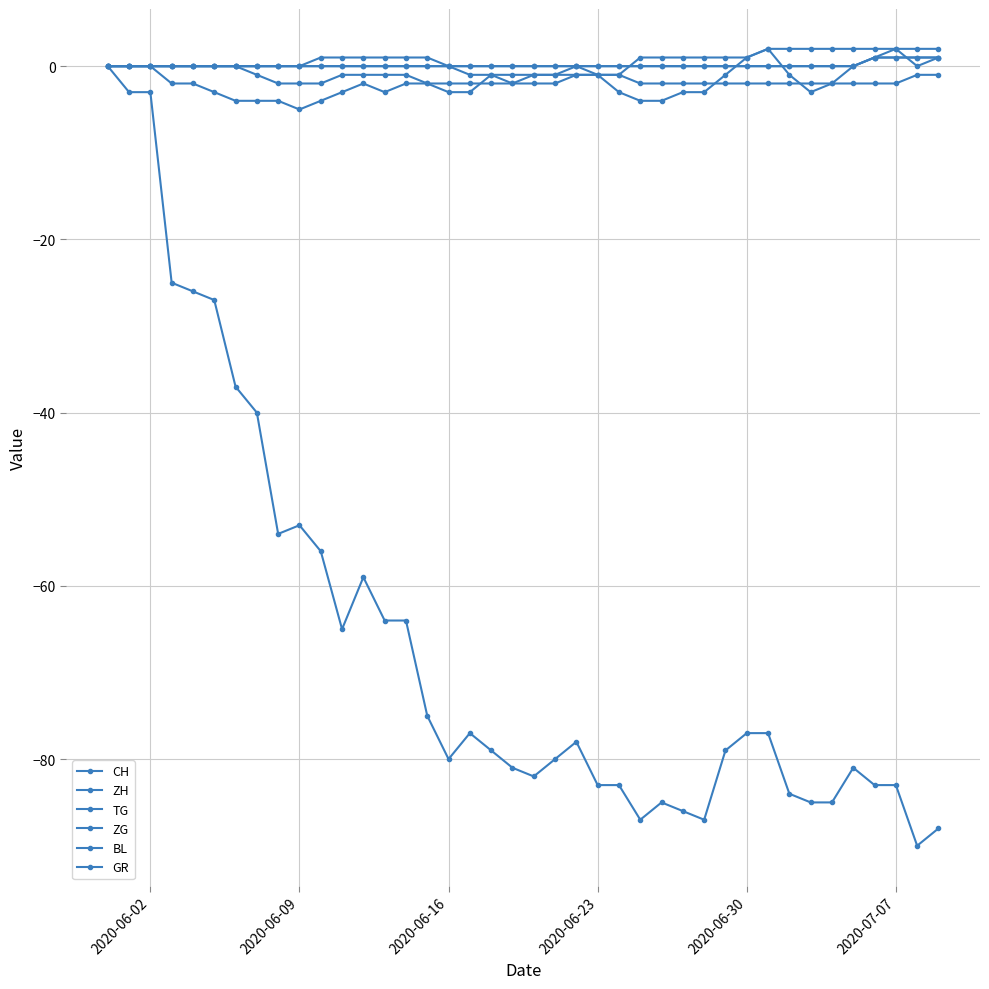

What is the difference between the second highest and second lowest values in the GR series?

2